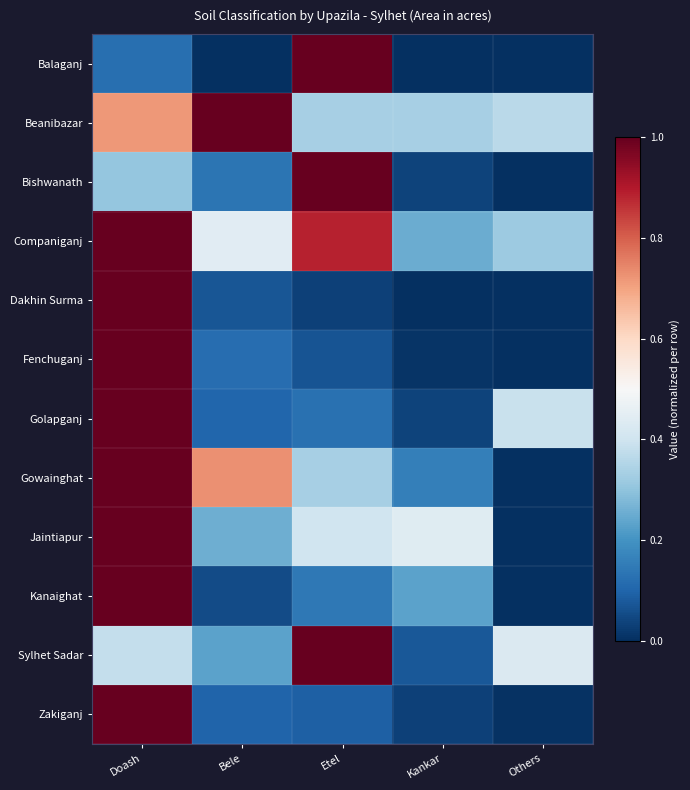

What is the difference between the highest and lowest values at Etel?

1.0